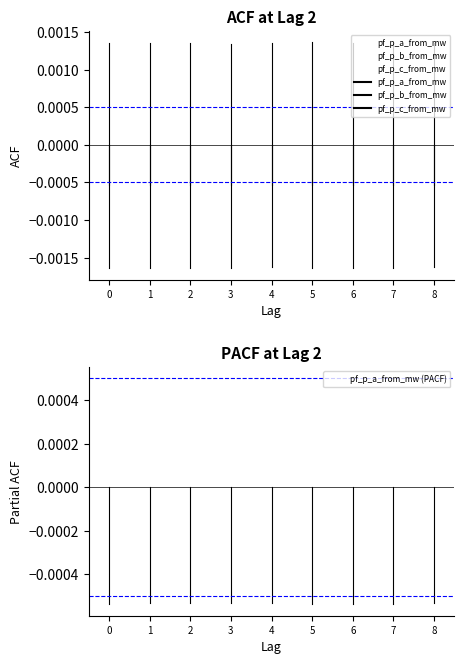

Is it true that pf_p_a_from_mw (PACF) equals -0.0 at 0?

True